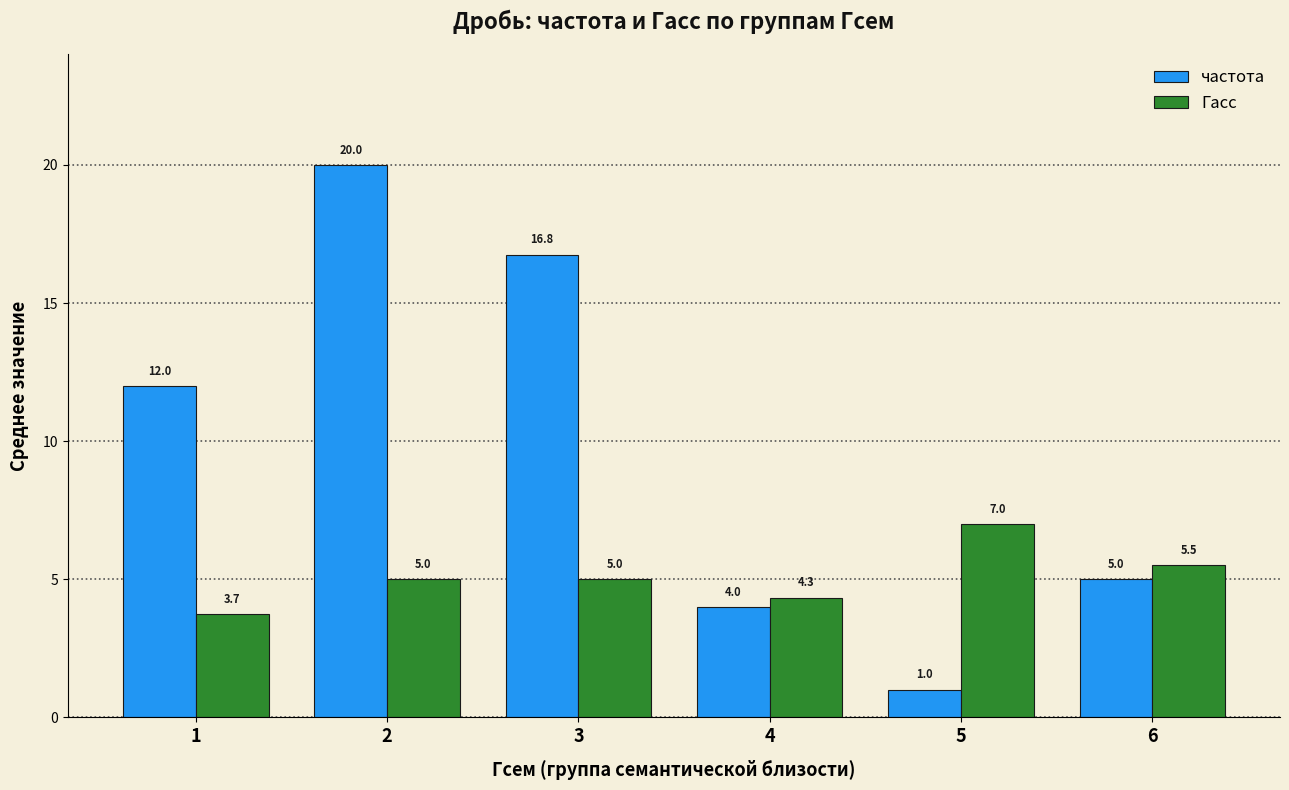

What is the sum of the частота values at 1 and 5?

13.0